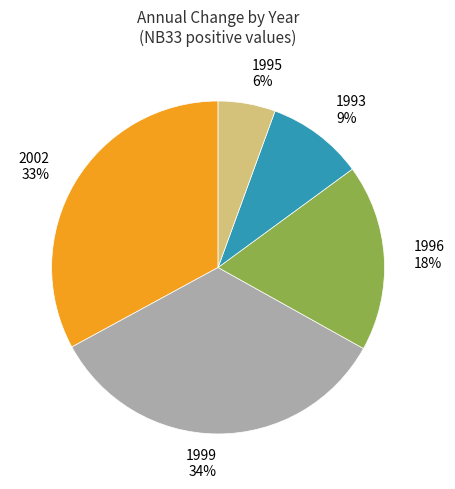

Does 1993 account for over 50% of the chart?

No